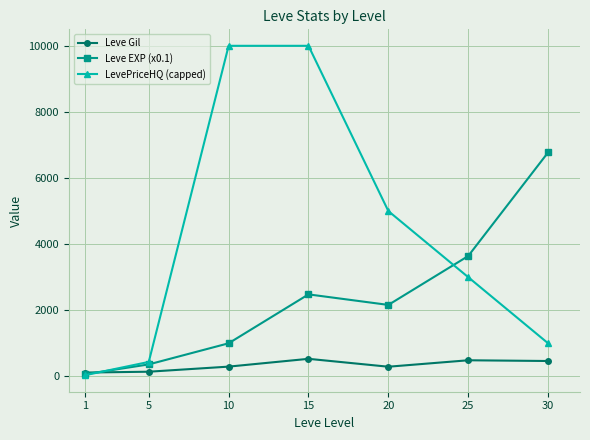

At which category is the sum across all series the highest?

15